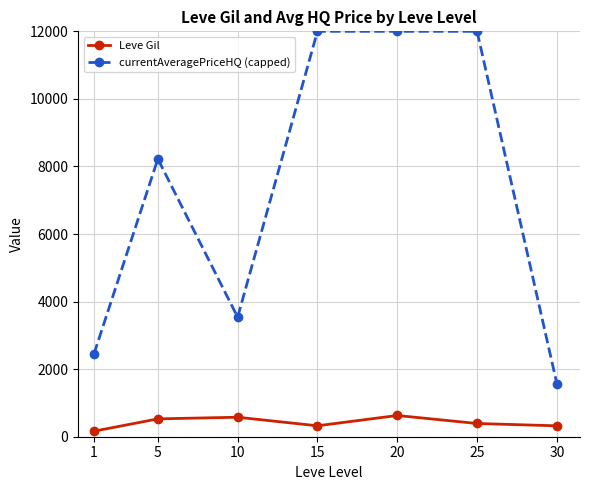

How many lines are shown in the chart?

2